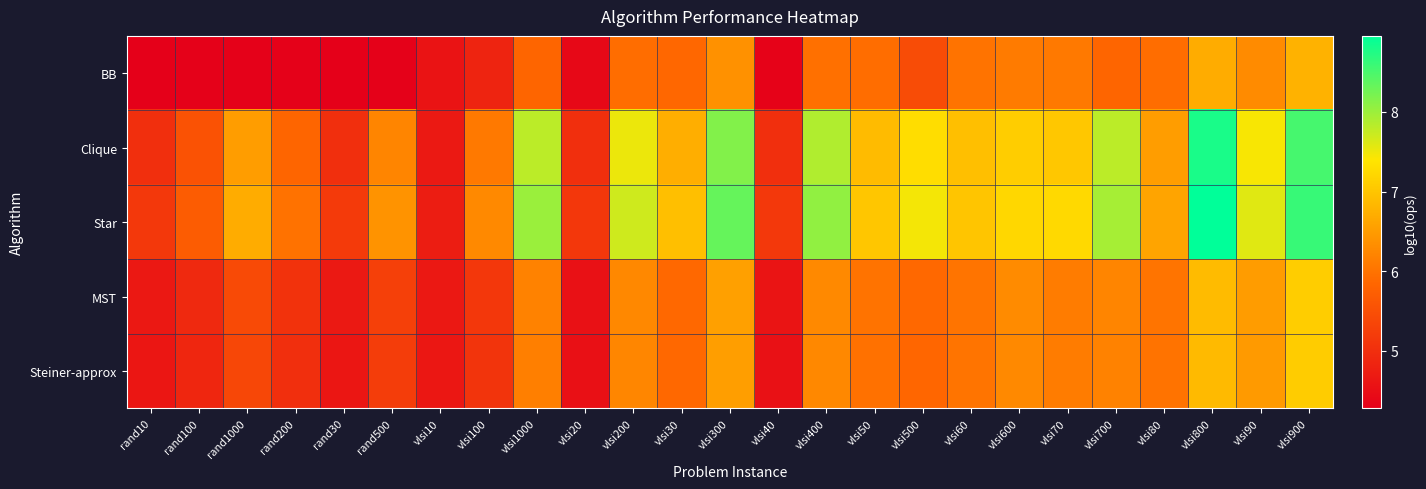

Which has a higher value, vlsi500 or vlsi700?

vlsi700